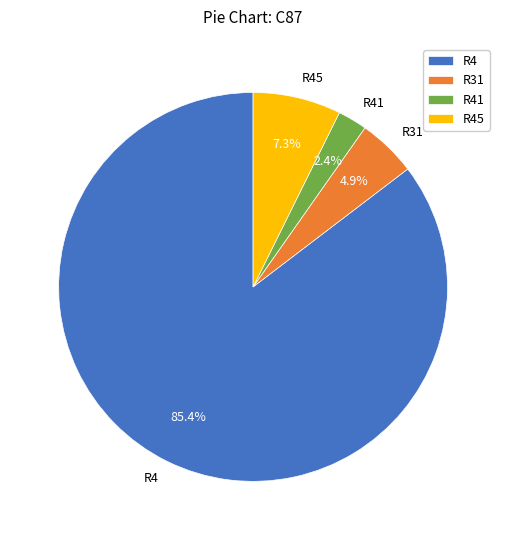

To the nearest percent, what is the average slice percentage?

25%